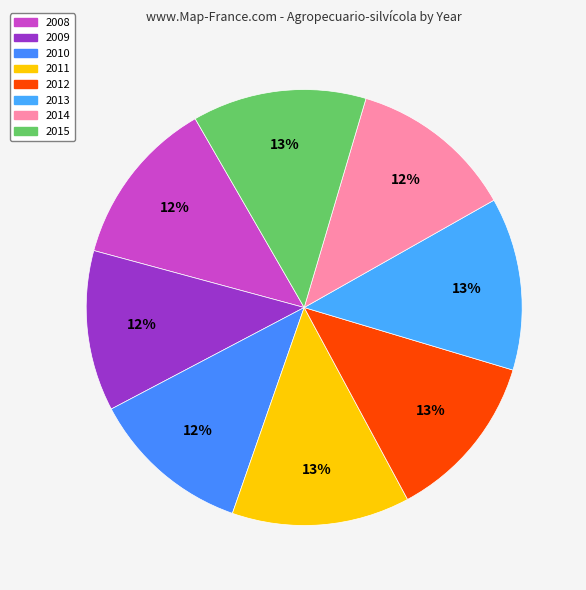

Count the number of slices in the pie.

8